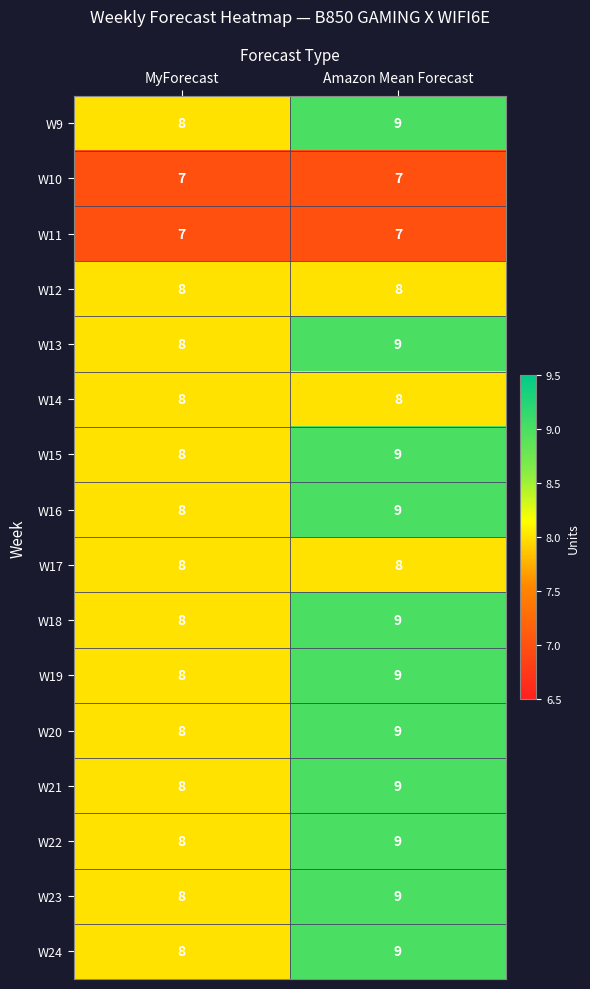

Is it true that W14 equals 14 at MyForecast?

False